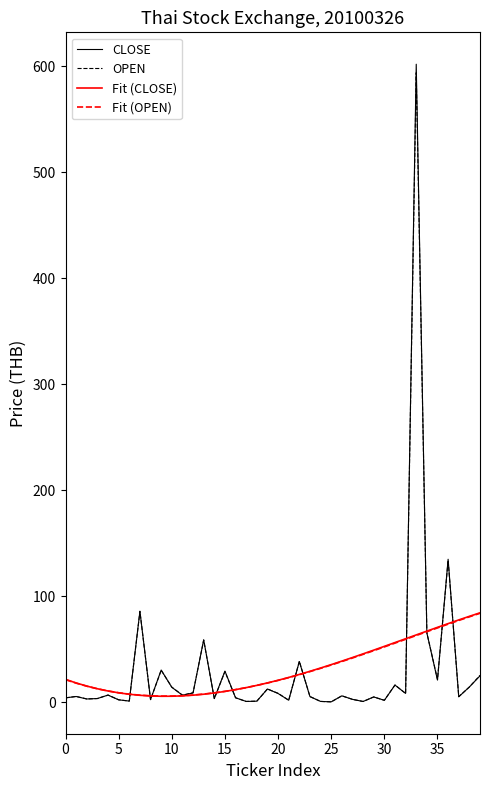

Which series has the widest spread of values?

CLOSE